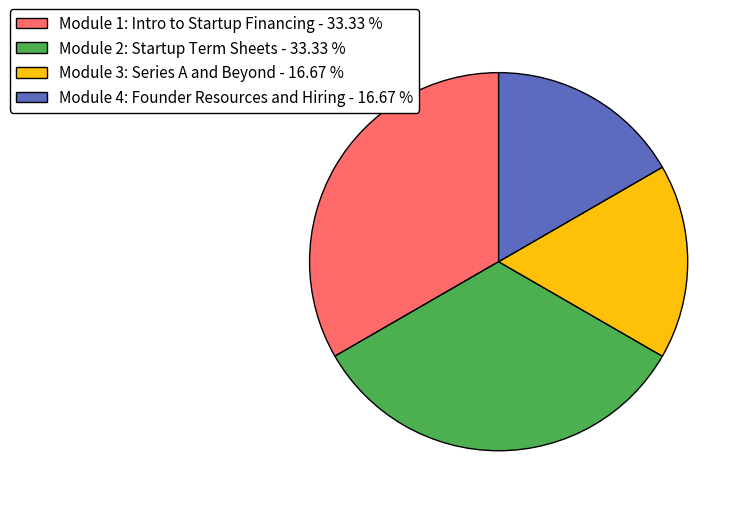

Combined, do Module 1: Intro to Startup Financing - 33.33 % and Module 2: Startup Term Sheets - 33.33 % account for over 50%?

Yes